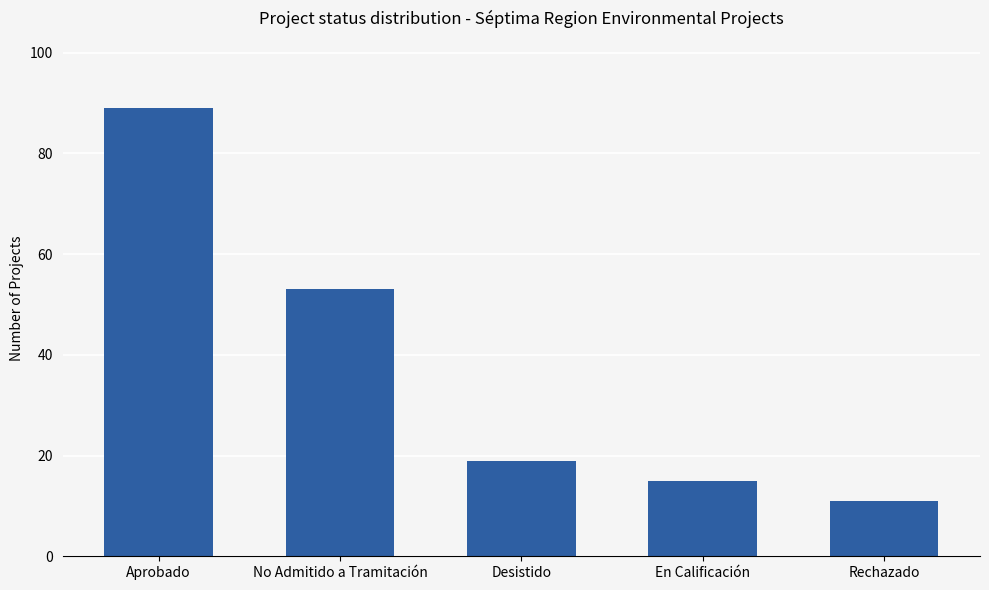

What position from the left is Desistido?

3